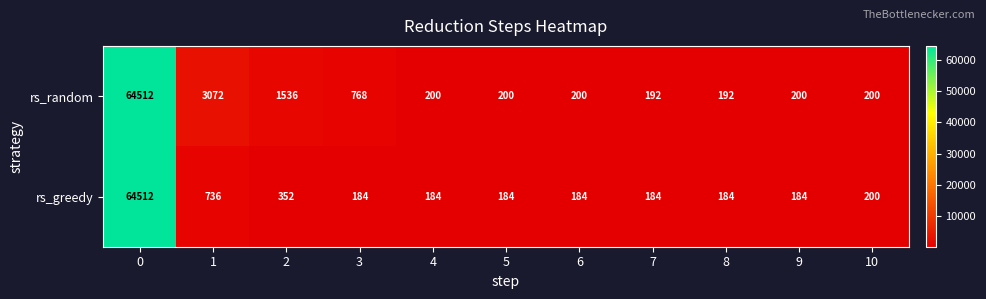

Is it true that rs_greedy equals 184 at 3?

True